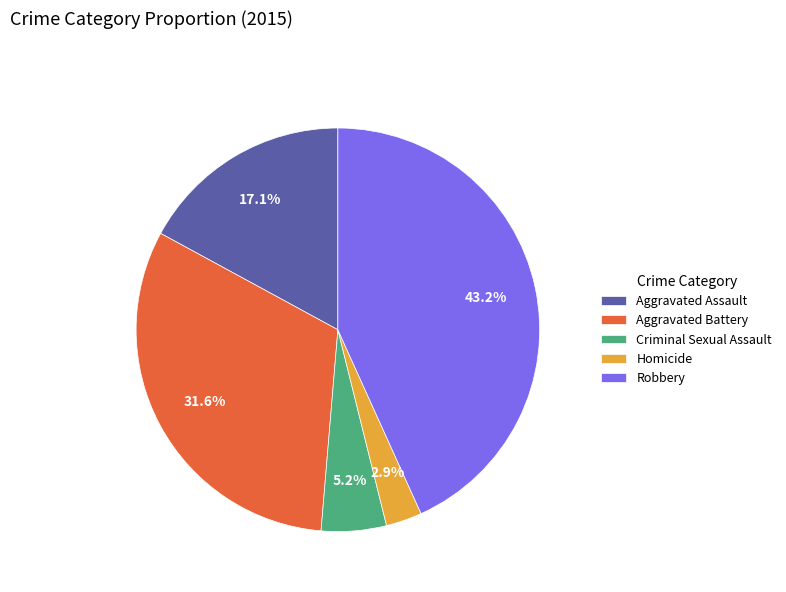

Rank the categories by value from highest to lowest.

Robbery, Aggravated Battery, Aggravated Assault, Criminal Sexual Assault, Homicide